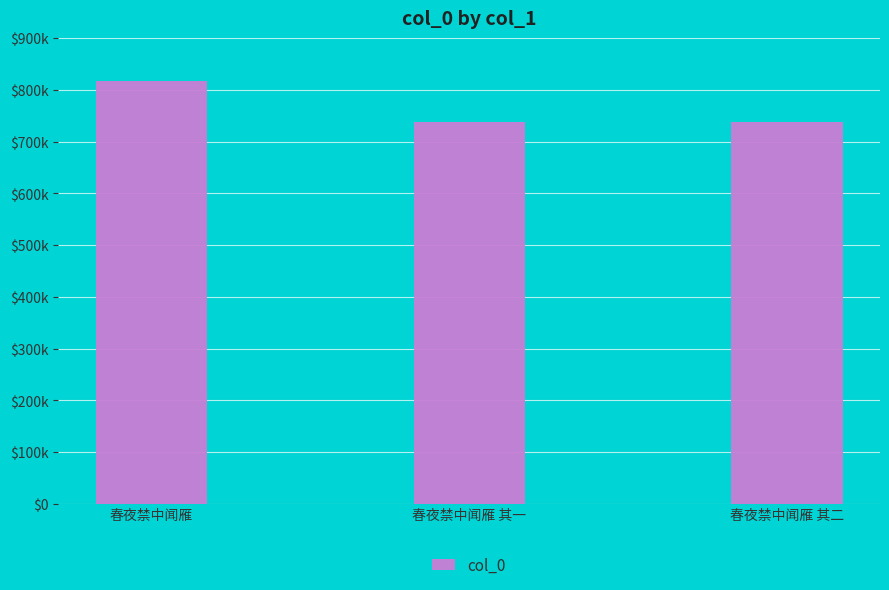

What position from the right is 春夜禁中闻雁?

3